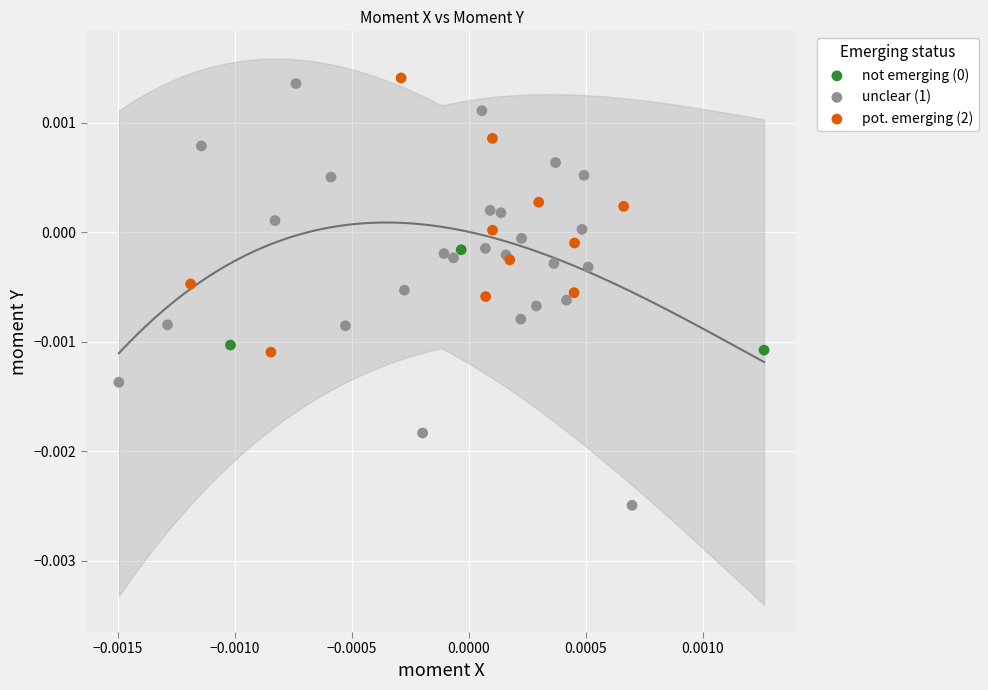

Which series reaches the minimum Y coordinate?

unclear (1)